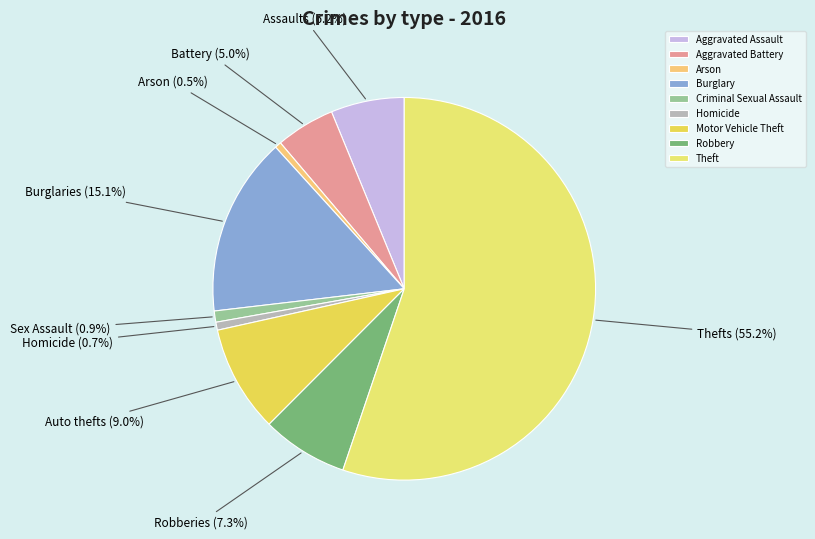

To the nearest percent, what is the average slice percentage?

11%